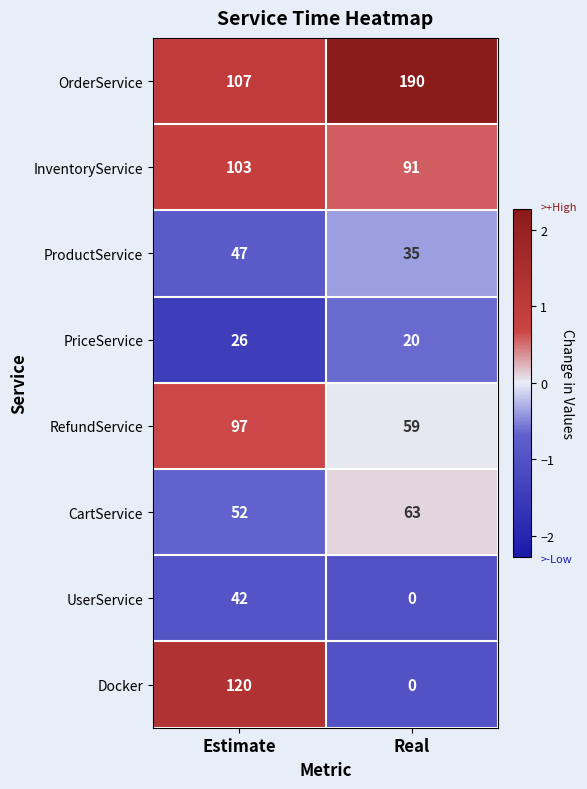

List the labels in order of PriceService value, smallest first.

Real, Estimate